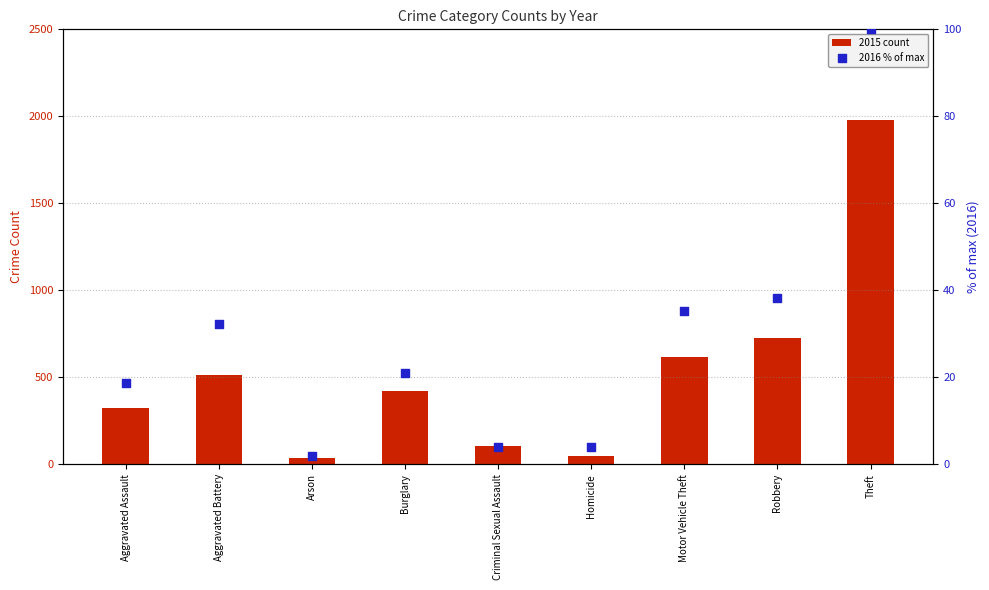

What is the total value across all series at Criminal Sexual Assault?

109.1